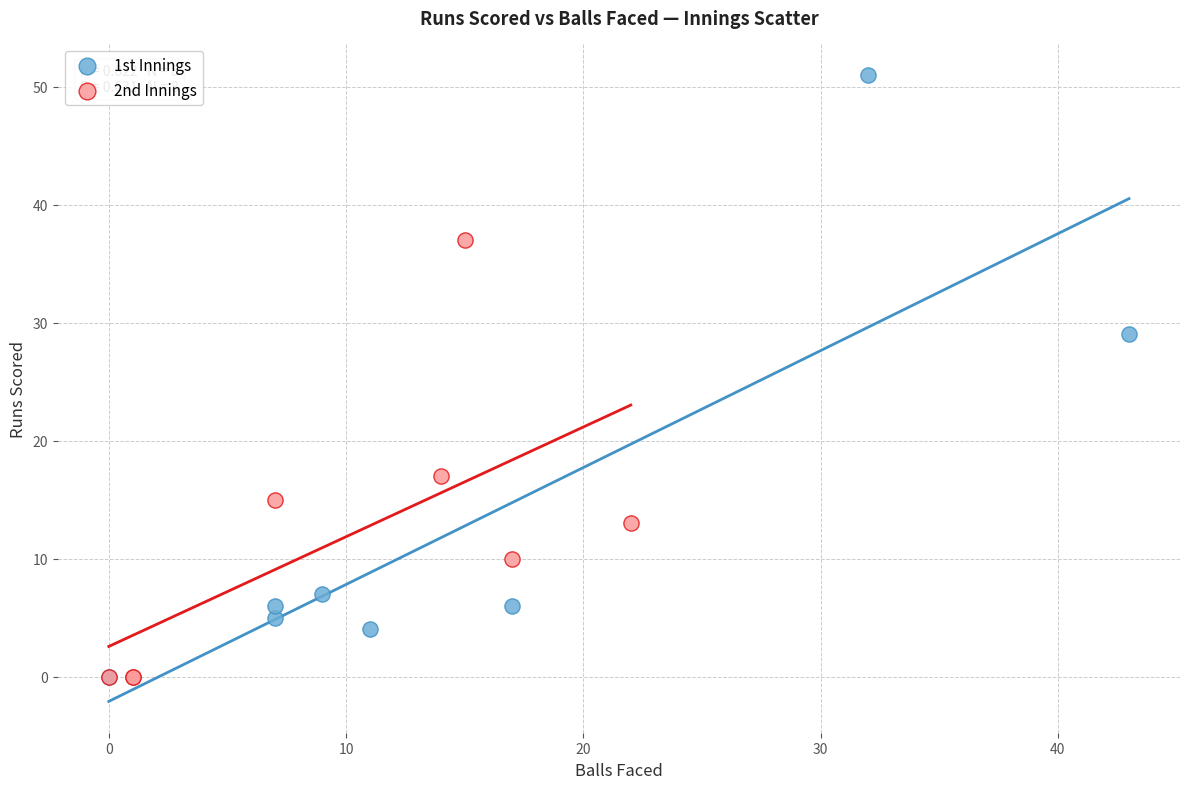

Which series reaches the maximum Y coordinate?

1st Innings